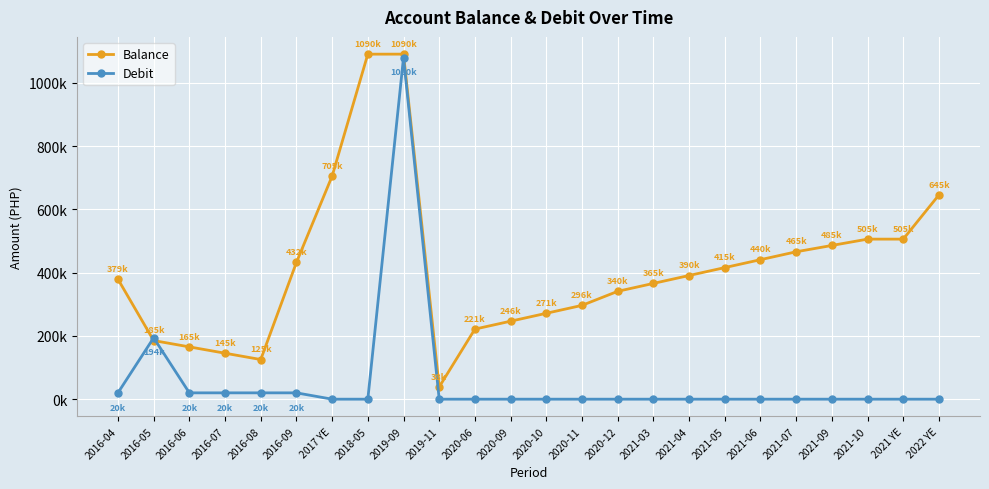

What are all the series names shown in the legend?

Balance, Debit